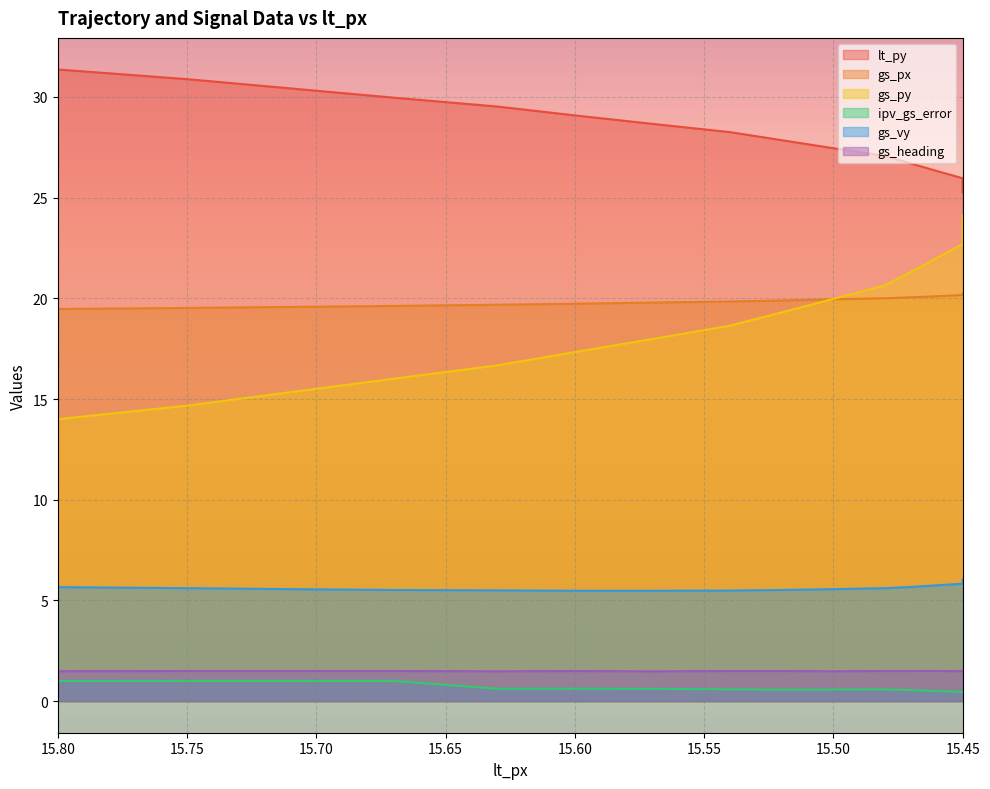

Reading left to right, transcribe all the data shown in this chart.

lt_py: 15.8=31.4	15.75=30.9	15.71=30.4	15.67=30.0	15.63=29.5	15.6=29.1	15.57=28.7	15.54=28.2	15.52=27.9	15.5=27.4	15.48=27.1	15.47=26.7	15.46=26.3	15.45=26.0	15.45=25.6	15.45=25.3
gs_px: 15.8=19.5	15.75=19.5	15.71=19.6	15.67=19.6	15.63=19.7	15.6=19.7	15.57=19.8	15.54=19.8	15.52=19.9	15.5=19.9	15.48=20.0	15.47=20.1	15.46=20.1	15.45=20.2	15.45=20.2	15.45=20.2
gs_py: 15.8=14.0	15.75=14.7	15.71=15.3	15.67=16.0	15.63=16.7	15.6=17.3	15.57=18.0	15.54=18.6	15.52=19.3	15.5=20.0	15.48=20.6	15.47=21.3	15.46=22.0	15.45=22.7	15.45=23.4	15.45=24.1
ipv_gs_error: 15.8=1.0	15.75=1.0	15.71=1.0	15.67=1.0	15.63=0.6	15.6=0.6	15.57=0.6	15.54=0.6	15.52=0.6	15.5=0.6	15.48=0.6	15.47=0.5	15.46=0.5	15.45=0.5	15.45=0.4	15.45=0.4
gs_vy: 15.8=5.7	15.75=5.6	15.71=5.6	15.67=5.5	15.63=5.5	15.6=5.5	15.57=5.5	15.54=5.5	15.52=5.5	15.5=5.6	15.48=5.6	15.47=5.7	15.46=5.8	15.45=5.8	15.45=5.9	15.45=6.0
gs_heading: 15.8=1.5	15.75=1.5	15.71=1.5	15.67=1.5	15.63=1.5	15.6=1.5	15.57=1.5	15.54=1.5	15.52=1.5	15.5=1.5	15.48=1.5	15.47=1.5	15.46=1.5	15.45=1.5	15.45=1.5	15.45=1.5